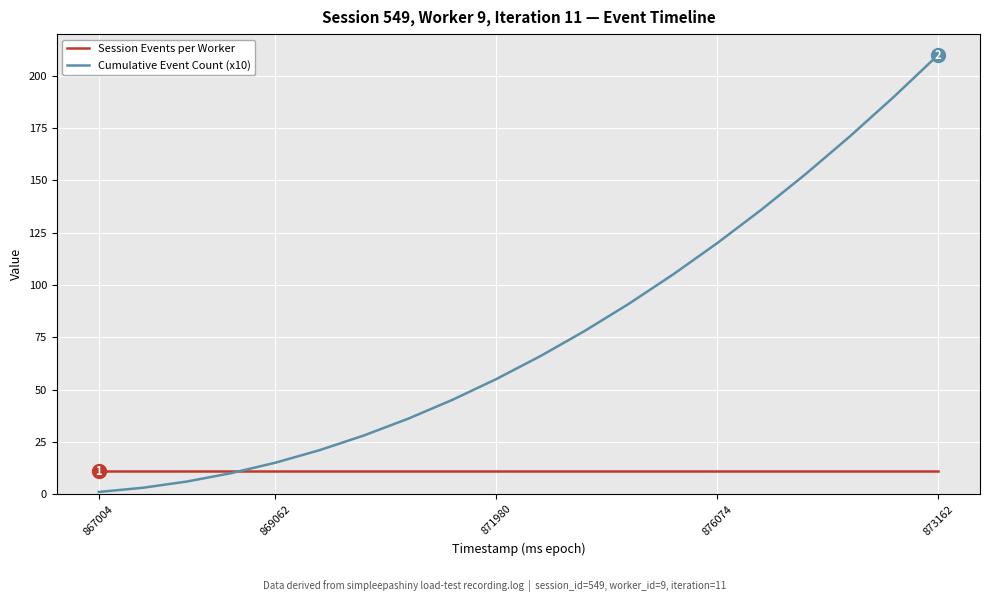

What is the maximum value shown in the chart?

210